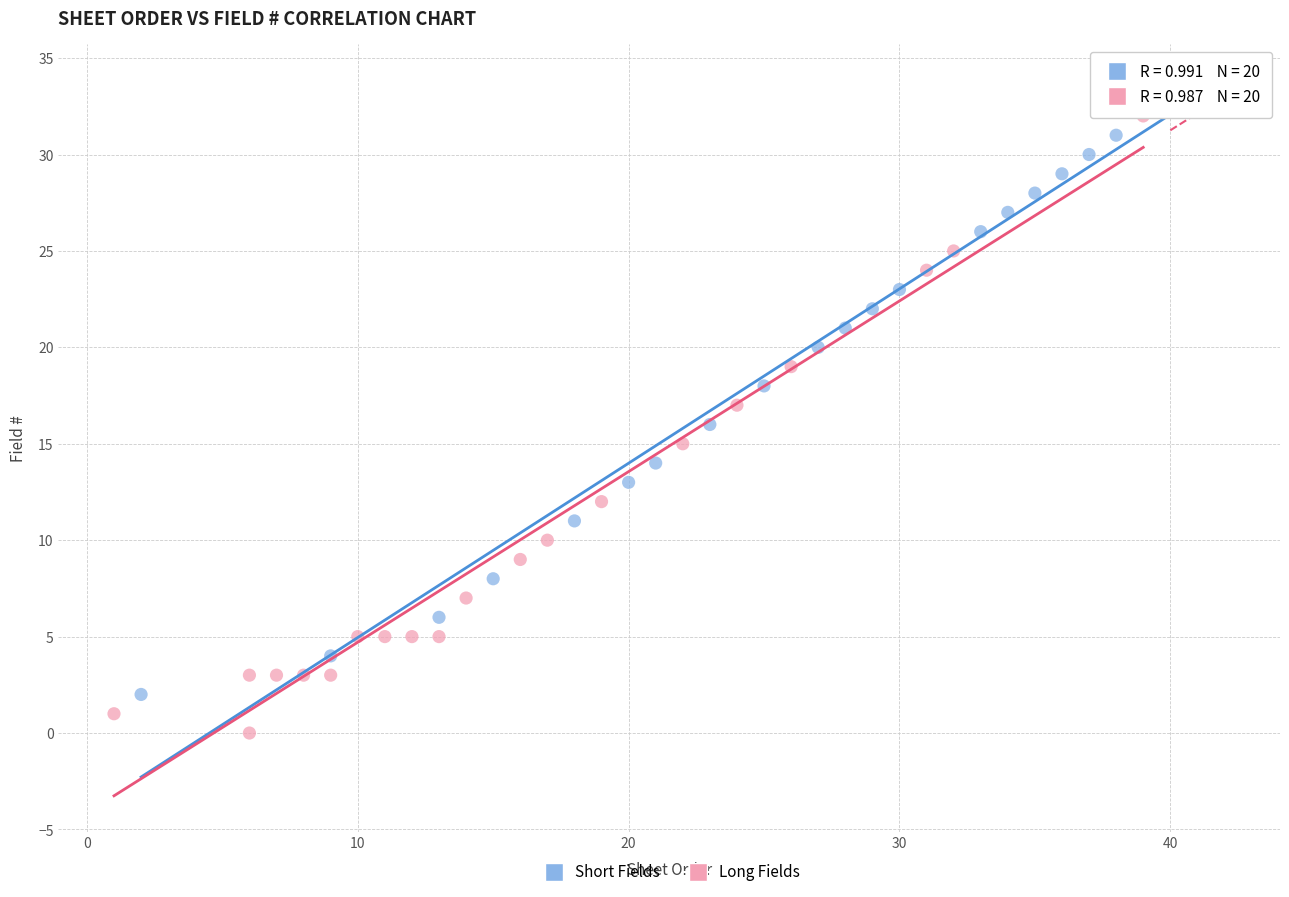

Which series reaches the minimum Y coordinate?

Long Fields